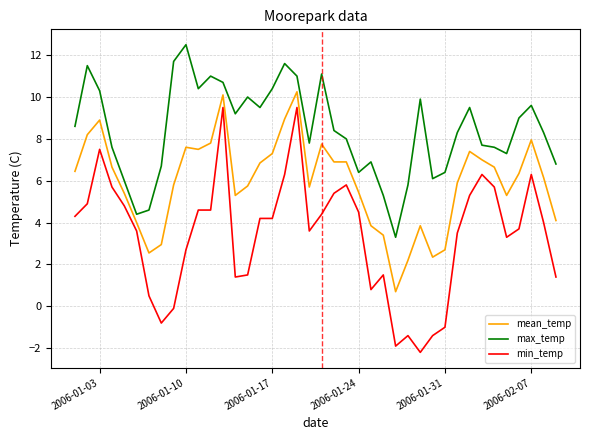

Which series has the largest total across all categories?

max_temp